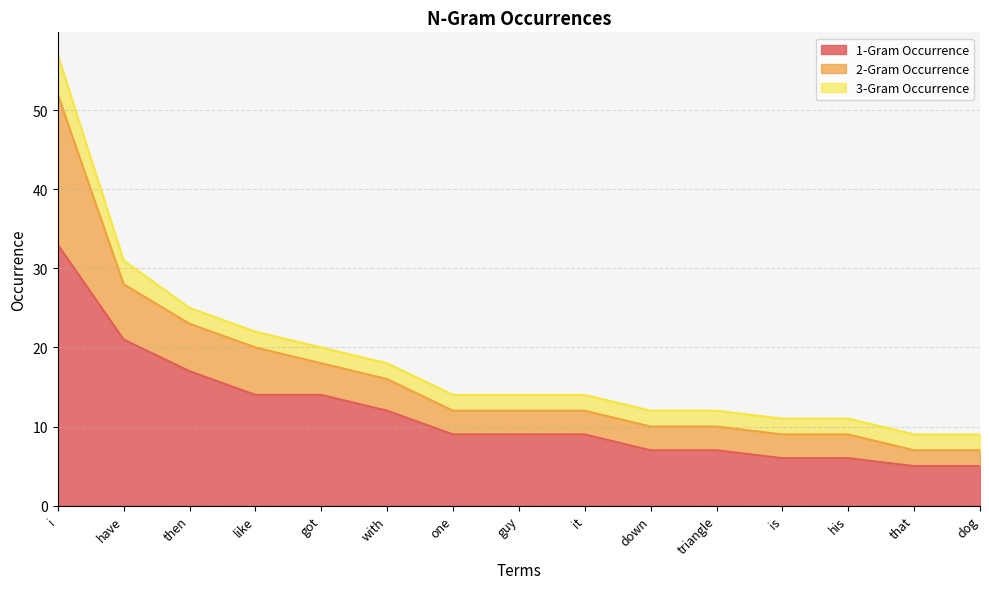

Which label corresponds to the largest value in the chart?

i